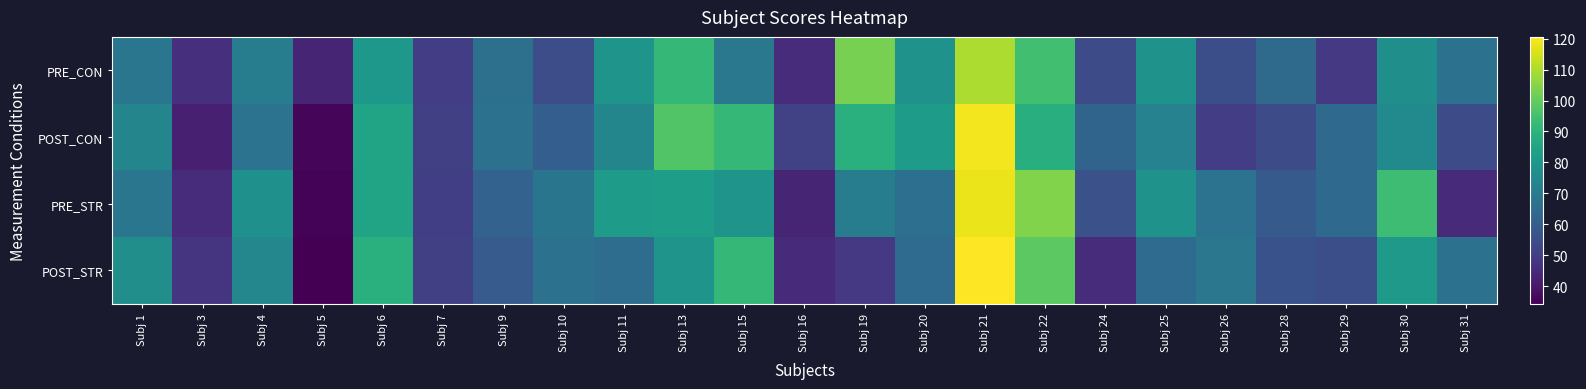

What is the spread (max minus min) of values at Subj 30?

18.1